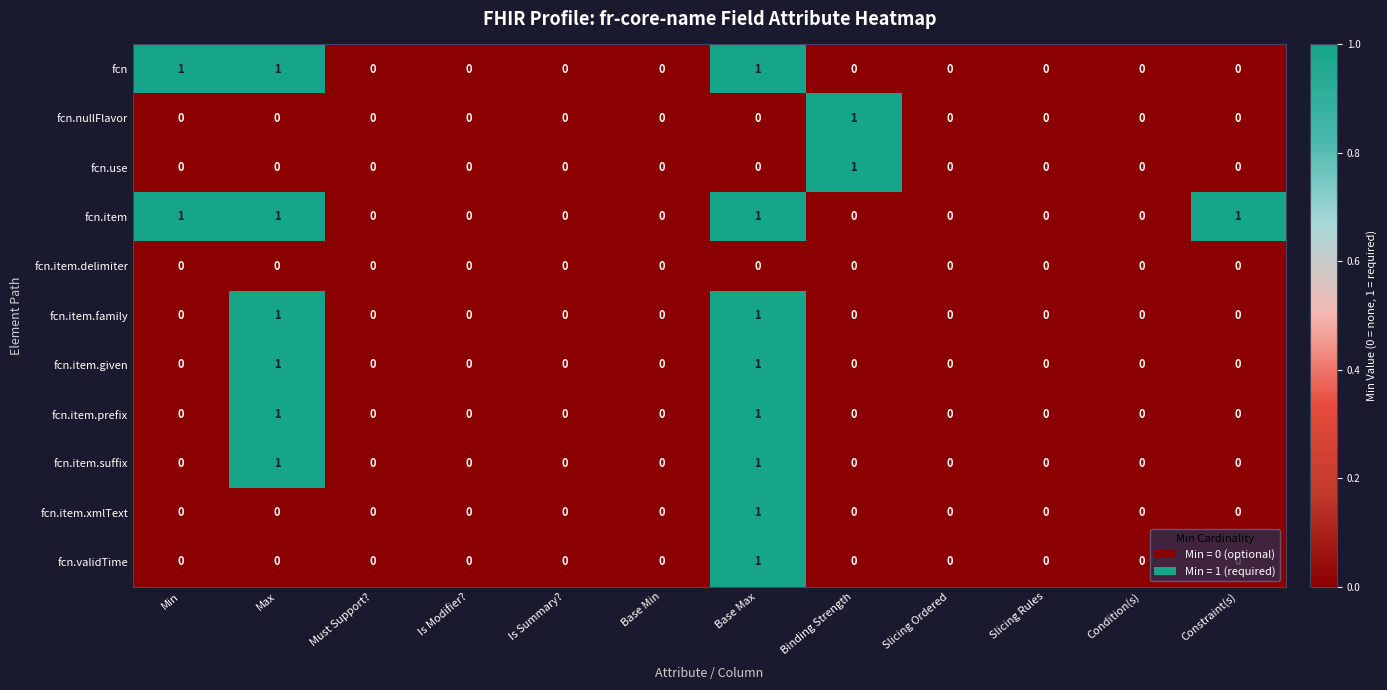

Which series has the largest total across all categories?

fcn.item